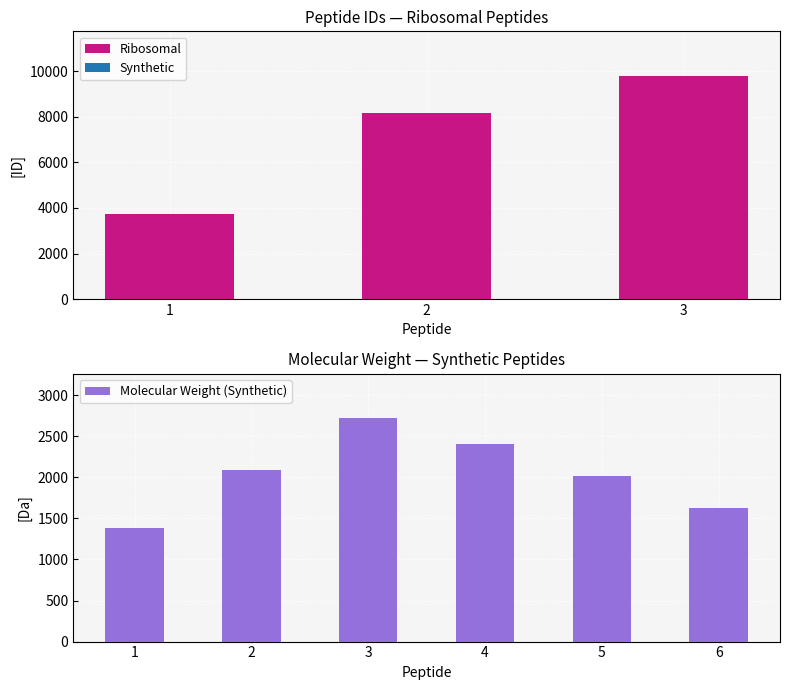

How many values exceed 8182?

1